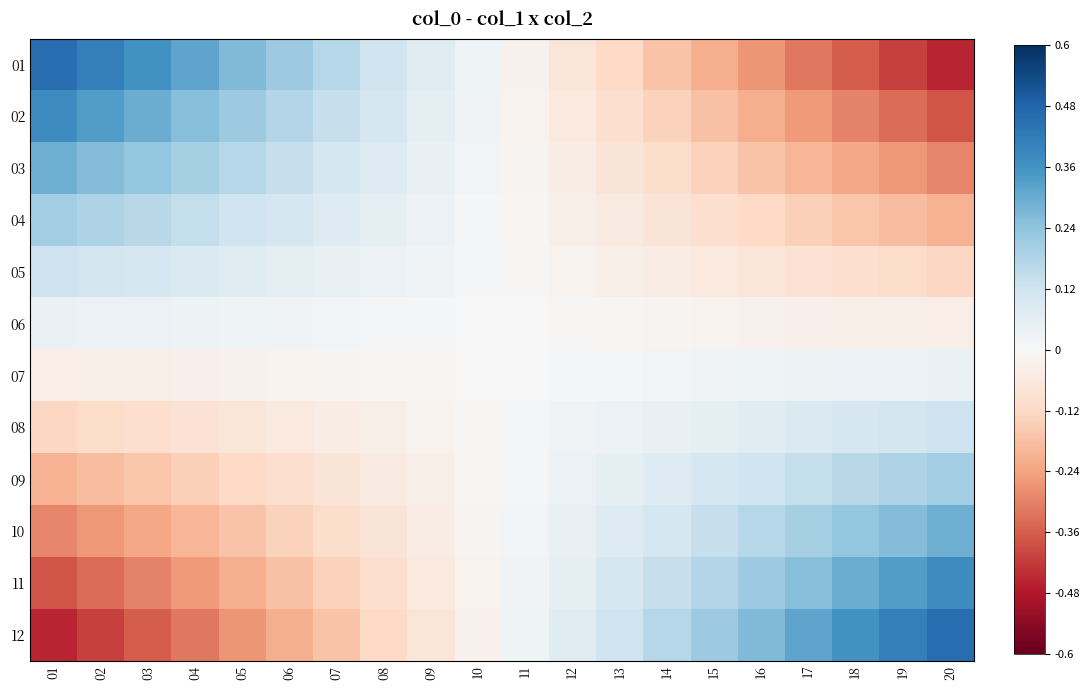

Reading left to right, transcribe all the data shown in this chart.

01: 01=0.5	02=0.4	03=0.4	04=0.3	05=0.3	06=0.2	07=0.2	08=0.1	09=0.1	10=0.0	11=-0.0	12=-0.1	13=-0.1	14=-0.2	15=-0.2	16=-0.3	17=-0.3	18=-0.4	19=-0.4	20=-0.5
02: 01=0.4	02=0.3	03=0.3	04=0.3	05=0.2	06=0.2	07=0.1	08=0.1	09=0.1	10=0.0	11=-0.0	12=-0.1	13=-0.1	14=-0.1	15=-0.2	16=-0.2	17=-0.3	18=-0.3	19=-0.3	20=-0.4
03: 01=0.3	02=0.3	03=0.2	04=0.2	05=0.2	06=0.1	07=0.1	08=0.1	09=0.0	10=0.0	11=-0.0	12=-0.0	13=-0.1	14=-0.1	15=-0.1	16=-0.2	17=-0.2	18=-0.2	19=-0.3	20=-0.3
04: 01=0.2	02=0.2	03=0.2	04=0.1	05=0.1	06=0.1	07=0.1	08=0.1	09=0.0	10=0.0	11=-0.0	12=-0.0	13=-0.1	14=-0.1	15=-0.1	16=-0.1	17=-0.1	18=-0.2	19=-0.2	20=-0.2
05: 01=0.1	02=0.1	03=0.1	04=0.1	05=0.1	06=0.1	07=0.0	08=0.0	09=0.0	10=0.0	11=-0.0	12=-0.0	13=-0.0	14=-0.0	15=-0.1	16=-0.1	17=-0.1	18=-0.1	19=-0.1	20=-0.1
06: 01=0.0	02=0.0	03=0.0	04=0.0	05=0.0	06=0.0	07=0.0	08=0.0	09=0.0	10=0.0	11=-0.0	12=-0.0	13=-0.0	14=-0.0	15=-0.0	16=-0.0	17=-0.0	18=-0.0	19=-0.0	20=-0.0
07: 01=-0.0	02=-0.0	03=-0.0	04=-0.0	05=-0.0	06=-0.0	07=-0.0	08=-0.0	09=-0.0	10=-0.0	11=0.0	12=0.0	13=0.0	14=0.0	15=0.0	16=0.0	17=0.0	18=0.0	19=0.0	20=0.0
08: 01=-0.1	02=-0.1	03=-0.1	04=-0.1	05=-0.1	06=-0.1	07=-0.0	08=-0.0	09=-0.0	10=-0.0	11=0.0	12=0.0	13=0.0	14=0.0	15=0.1	16=0.1	17=0.1	18=0.1	19=0.1	20=0.1
09: 01=-0.2	02=-0.2	03=-0.2	04=-0.1	05=-0.1	06=-0.1	07=-0.1	08=-0.1	09=-0.0	10=-0.0	11=0.0	12=0.0	13=0.1	14=0.1	15=0.1	16=0.1	17=0.1	18=0.2	19=0.2	20=0.2
10: 01=-0.3	02=-0.3	03=-0.2	04=-0.2	05=-0.2	06=-0.1	07=-0.1	08=-0.1	09=-0.0	10=-0.0	11=0.0	12=0.0	13=0.1	14=0.1	15=0.1	16=0.2	17=0.2	18=0.2	19=0.3	20=0.3
11: 01=-0.4	02=-0.3	03=-0.3	04=-0.3	05=-0.2	06=-0.2	07=-0.1	08=-0.1	09=-0.1	10=-0.0	11=0.0	12=0.1	13=0.1	14=0.1	15=0.2	16=0.2	17=0.3	18=0.3	19=0.3	20=0.4
12: 01=-0.5	02=-0.4	03=-0.4	04=-0.3	05=-0.3	06=-0.2	07=-0.2	08=-0.1	09=-0.1	10=-0.0	11=0.0	12=0.1	13=0.1	14=0.2	15=0.2	16=0.3	17=0.3	18=0.4	19=0.4	20=0.5